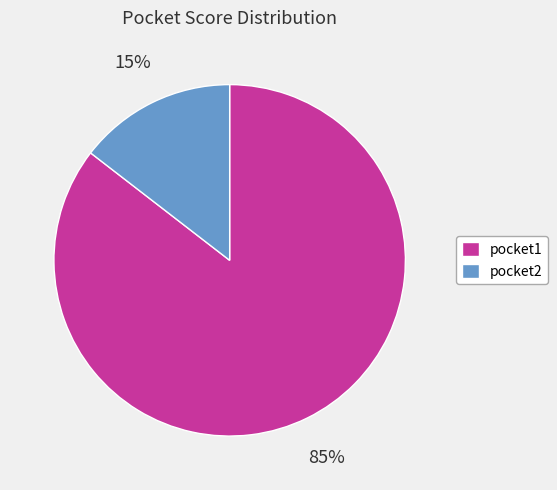

To the nearest percent, what portion does pocket1 represent?

85%